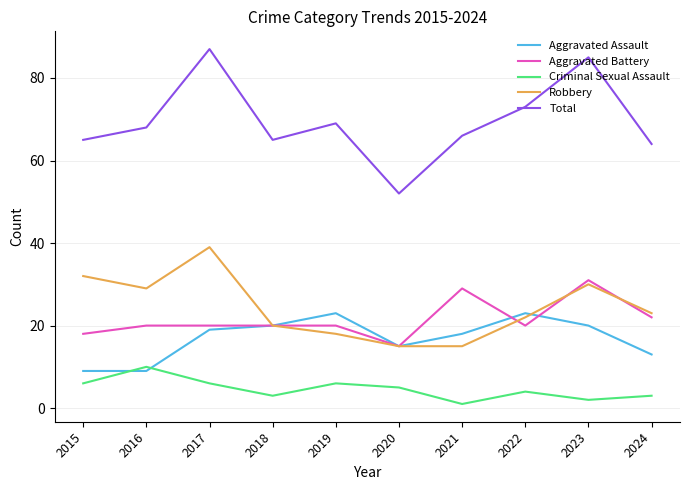

List the series in order of their peak value, lowest first.

Criminal Sexual Assault, Aggravated Assault, Aggravated Battery, Robbery, Total